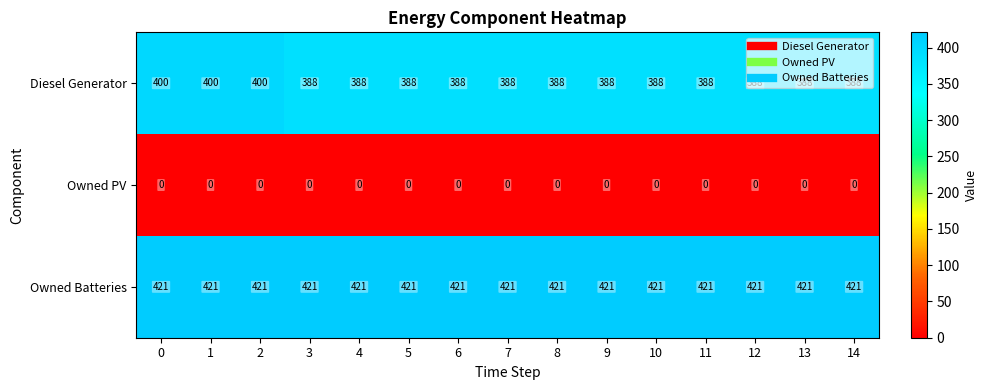

Is it true that Diesel Generator equals 663 at 1?

False